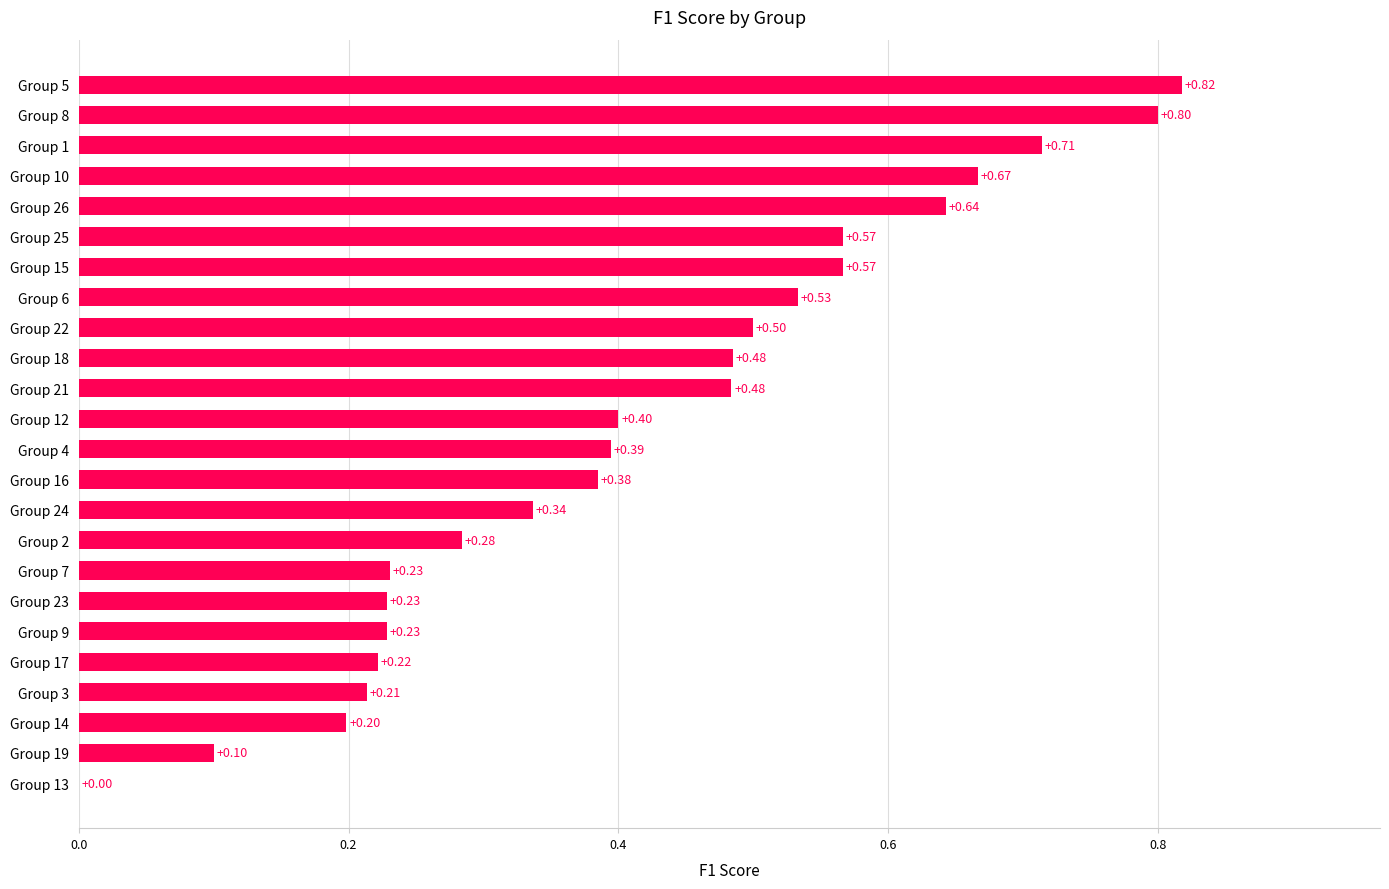

What is the sum of the values at Group 14 and Group 23?

0.4